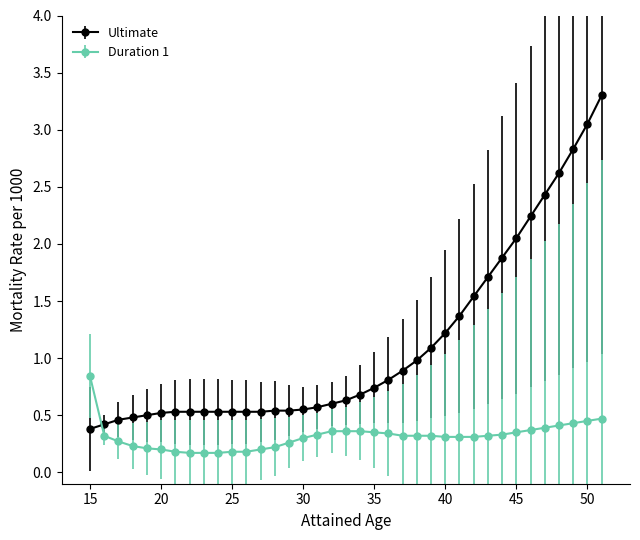

At how many categories does at least one series exceed 0?

37